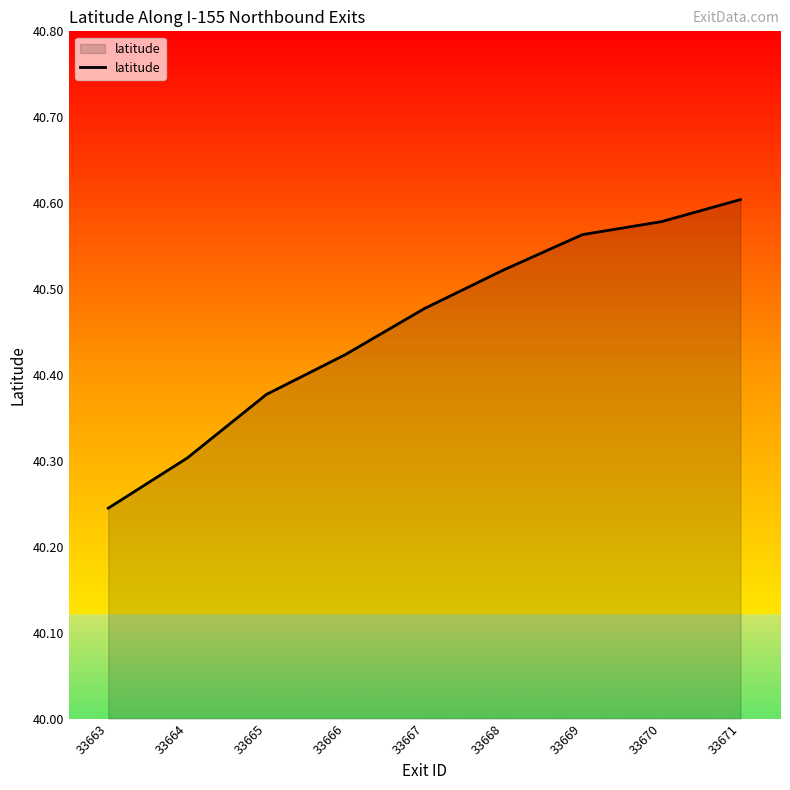

What is the ratio of the value at 33669 to the value at 33668?

1.0